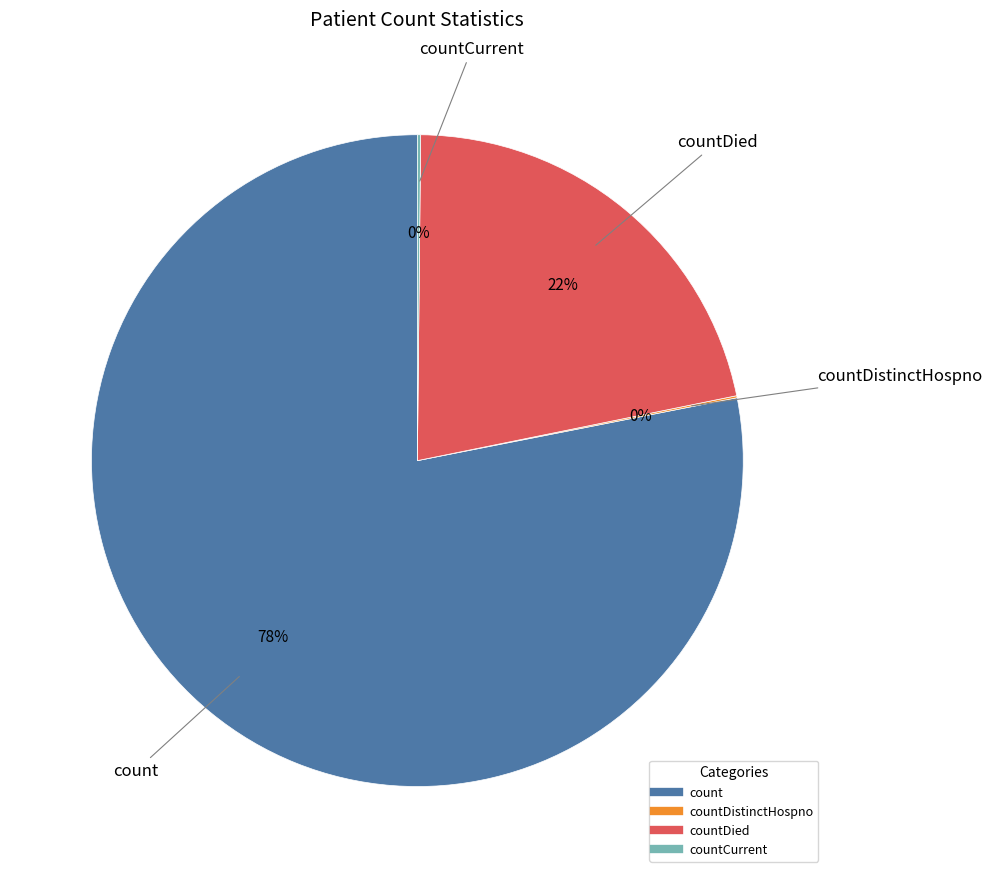

To the nearest percent, what is the difference between the largest and smallest slice percentages?

78%